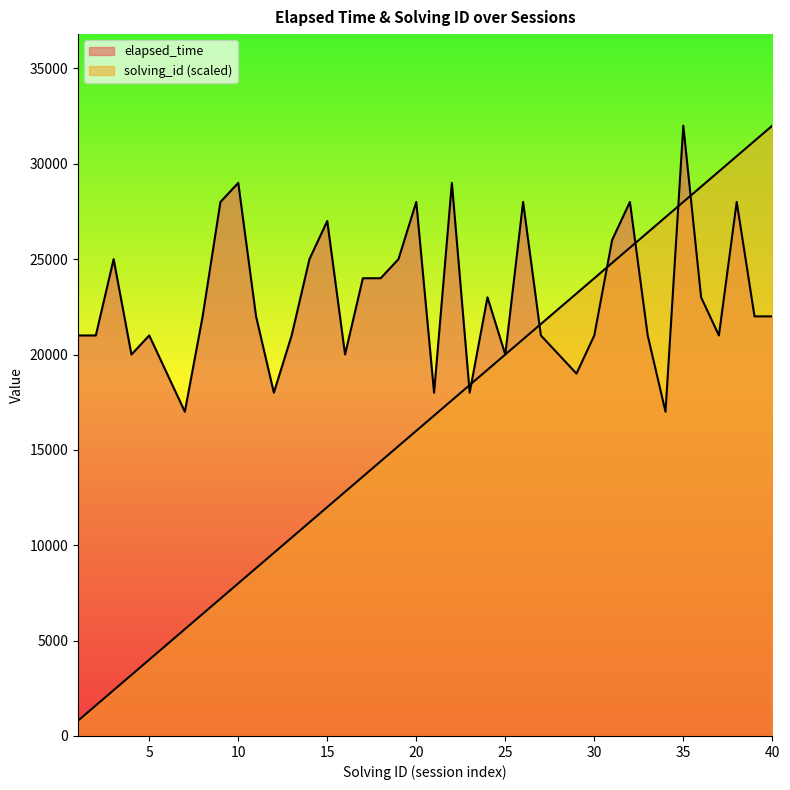

What is the total value across all series at 23?

36400